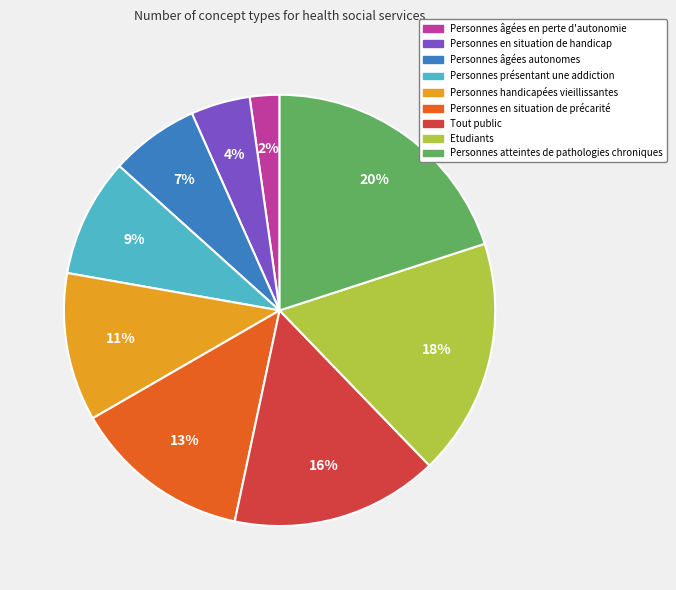

To the nearest percent, what portion does Personnes handicapées vieillissantes represent?

11%